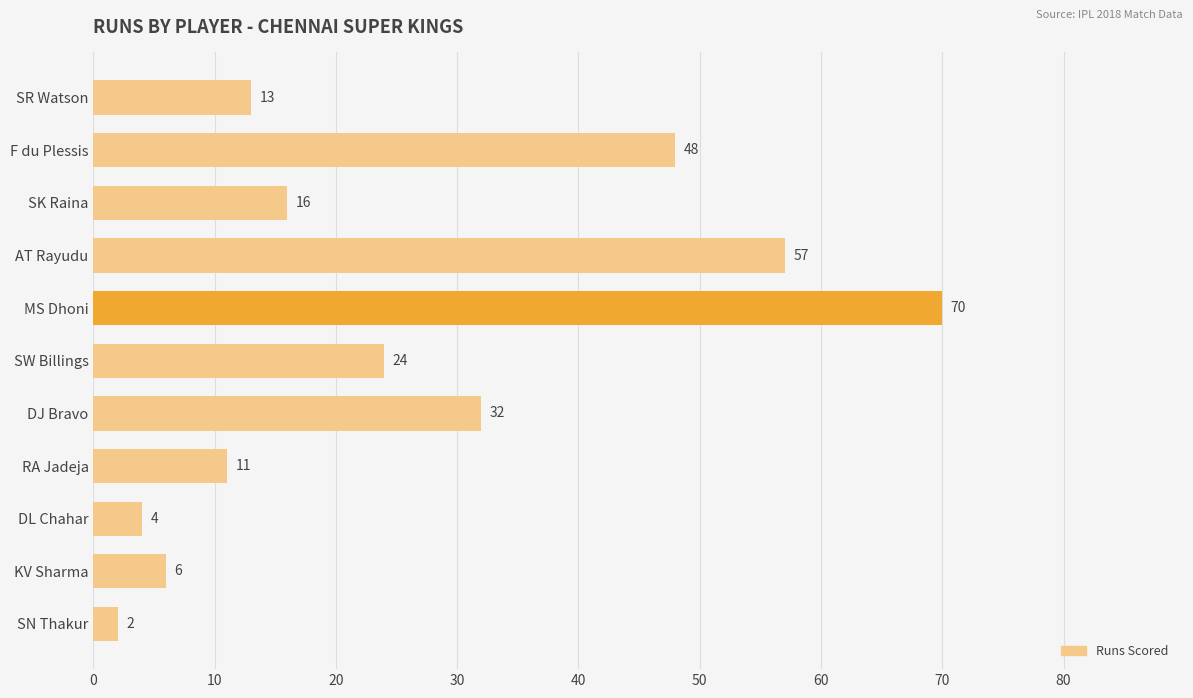

Between SW Billings and SR Watson, which is larger?

SW Billings